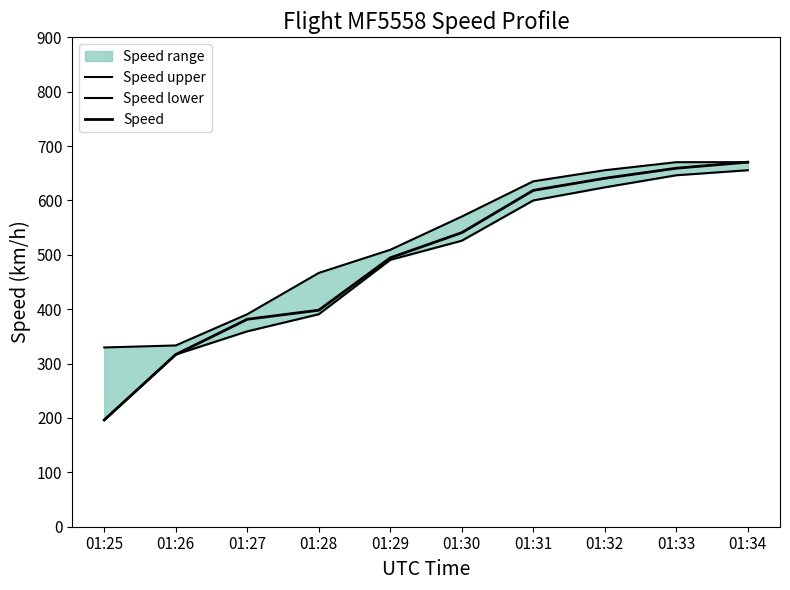

At 01:34, list the series in order from smallest to largest.

Speed lower, Speed upper, Speed